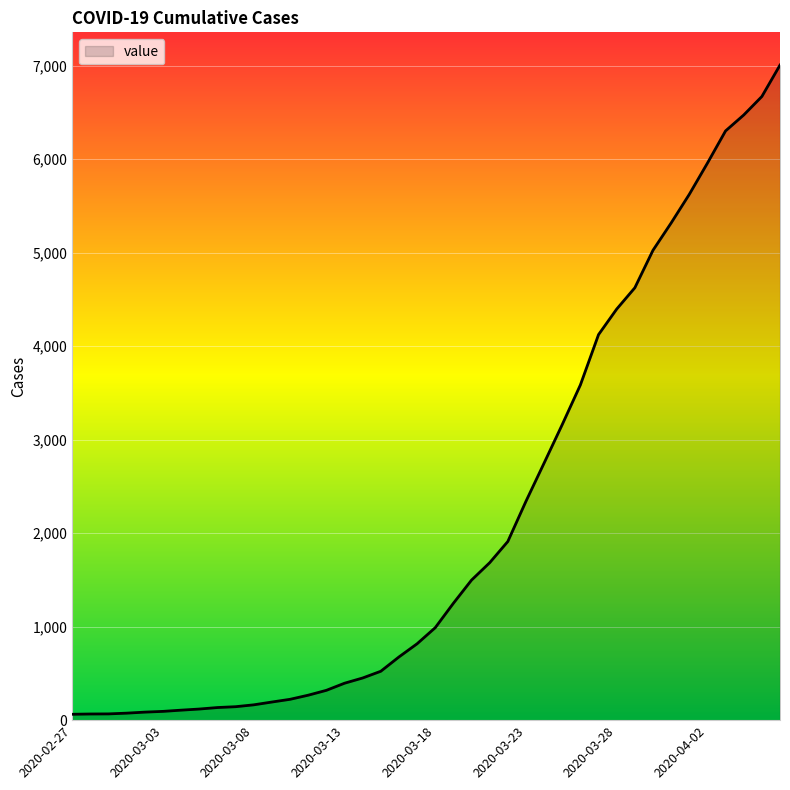

What is the difference between the maximum and minimum values?

6944